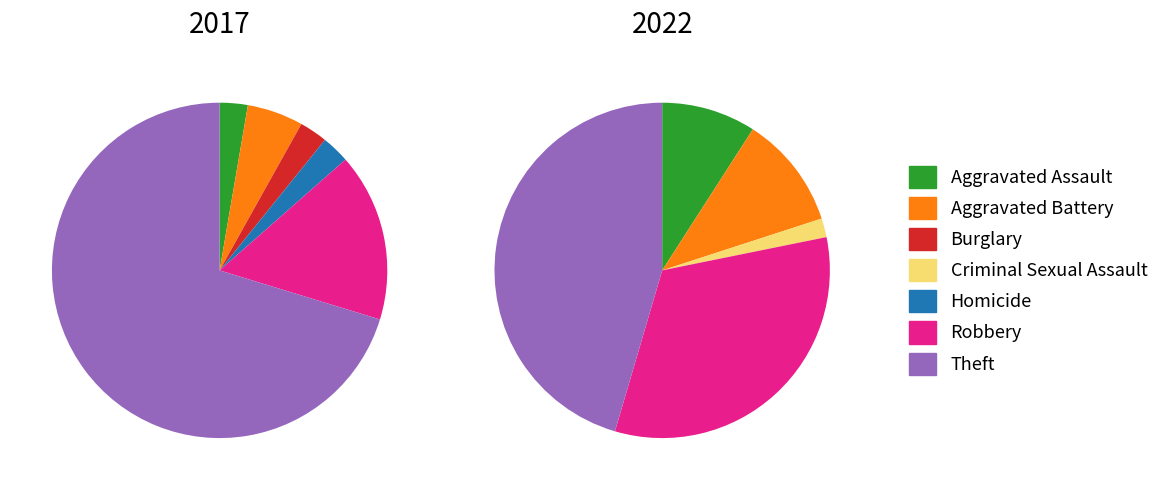

How many slices are in this pie chart?

7